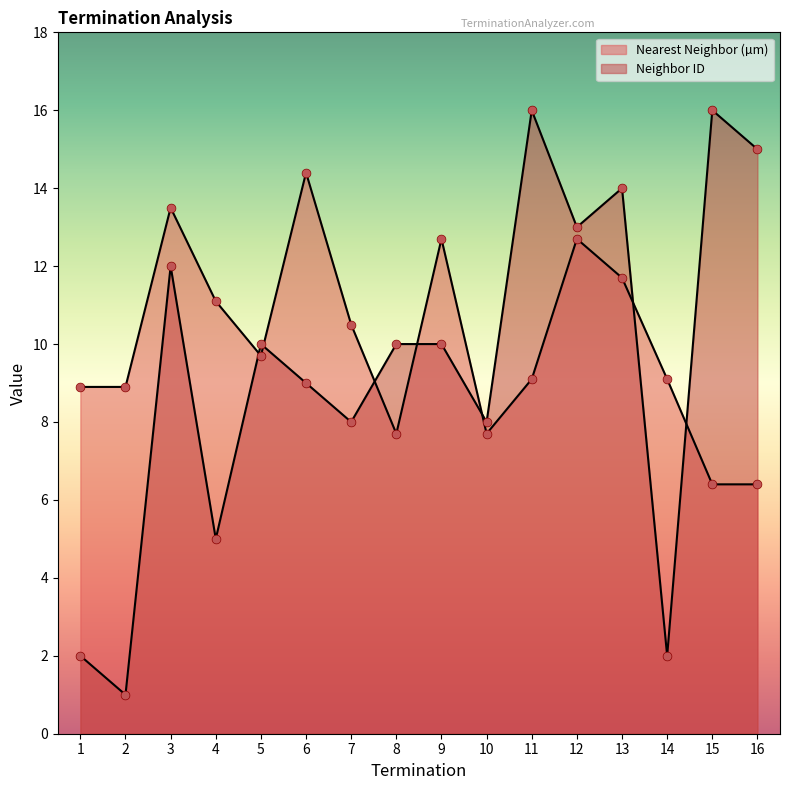

Which series has the widest spread of Y values?

Neighbor ID